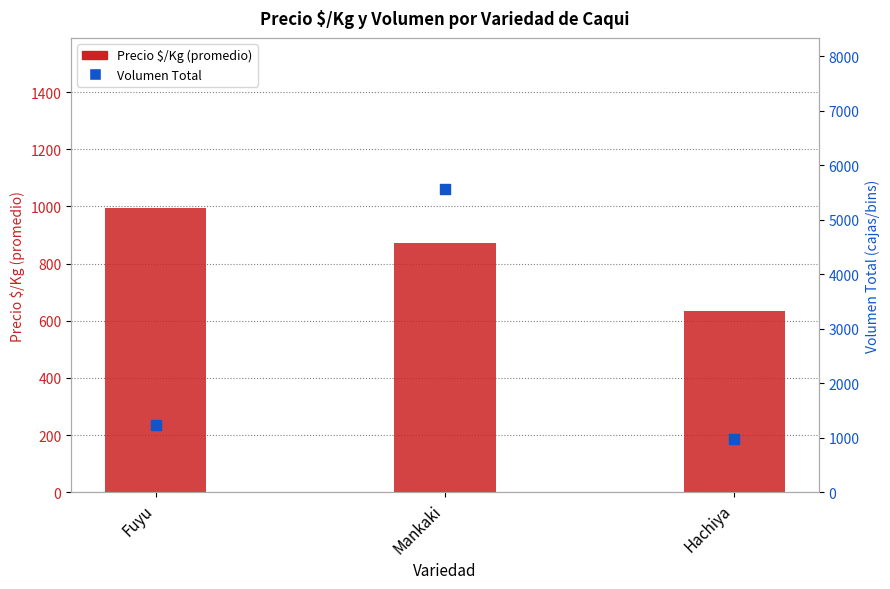

What is the total value across all series at Mankaki?

6428.6